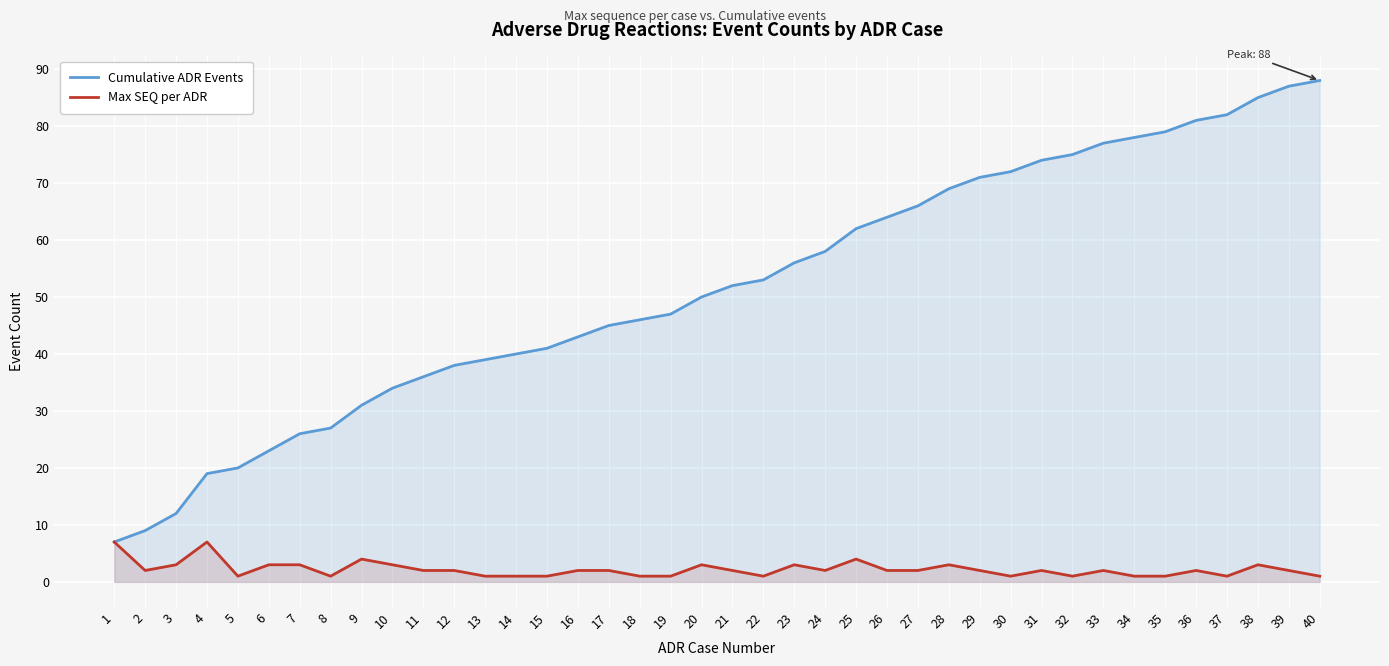

Rank the series by their average value, from highest to lowest.

Cumulative ADR Events, Max SEQ per ADR